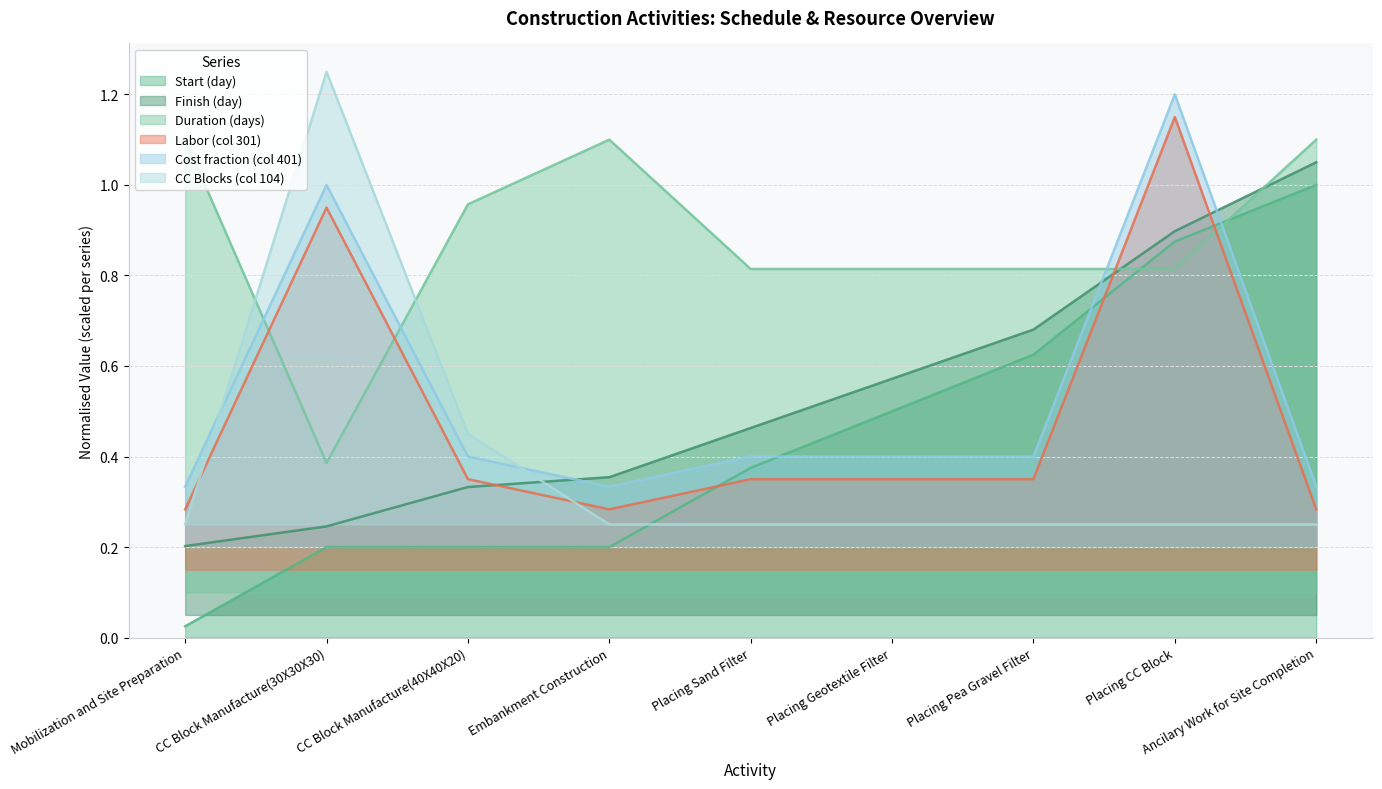

Reading right to left, extract all data points from this chart.

Start: Ancilary Work for Site Completion=1.0	Placing CC Block=0.9	Placing Pea Gravel Filter=0.6	Placing Geotextile Filter=0.5	Placing Sand Filter=0.4	Embankment Construction=0.2	CC Block Manufacture(40X40X20)=0.2	CC Block Manufacture(30X30X30)=0.2	Mobilization and Site Preparation=0.0
Finish: Ancilary Work for Site Completion=1.1	Placing CC Block=0.9	Placing Pea Gravel Filter=0.7	Placing Geotextile Filter=0.6	Placing Sand Filter=0.5	Embankment Construction=0.4	CC Block Manufacture(40X40X20)=0.3	CC Block Manufacture(30X30X30)=0.2	Mobilization and Site Preparation=0.2
Duration: Ancilary Work for Site Completion=1.1	Placing CC Block=0.8	Placing Pea Gravel Filter=0.8	Placing Geotextile Filter=0.8	Placing Sand Filter=0.8	Embankment Construction=1.1	CC Block Manufacture(40X40X20)=1.0	CC Block Manufacture(30X30X30)=0.4	Mobilization and Site Preparation=1.1
301: Ancilary Work for Site Completion=0.3	Placing CC Block=1.1	Placing Pea Gravel Filter=0.3	Placing Geotextile Filter=0.3	Placing Sand Filter=0.3	Embankment Construction=0.3	CC Block Manufacture(40X40X20)=0.3	CC Block Manufacture(30X30X30)=1.0	Mobilization and Site Preparation=0.3
401: Ancilary Work for Site Completion=0.3	Placing CC Block=1.2	Placing Pea Gravel Filter=0.4	Placing Geotextile Filter=0.4	Placing Sand Filter=0.4	Embankment Construction=0.3	CC Block Manufacture(40X40X20)=0.4	CC Block Manufacture(30X30X30)=1.0	Mobilization and Site Preparation=0.3
104: Ancilary Work for Site Completion=0.2	Placing CC Block=0.2	Placing Pea Gravel Filter=0.2	Placing Geotextile Filter=0.2	Placing Sand Filter=0.2	Embankment Construction=0.2	CC Block Manufacture(40X40X20)=0.5	CC Block Manufacture(30X30X30)=1.2	Mobilization and Site Preparation=0.2